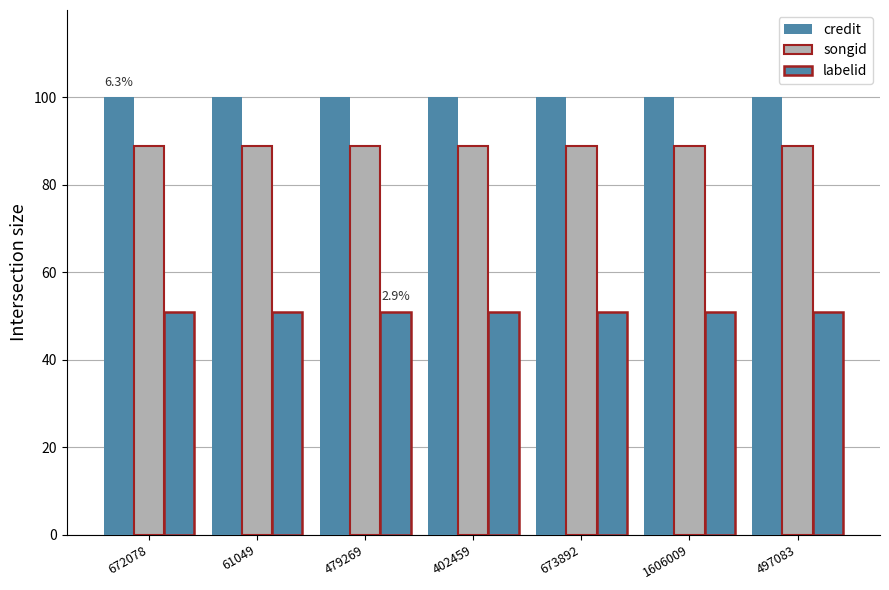

At how many categories does at least one series exceed 84?

7